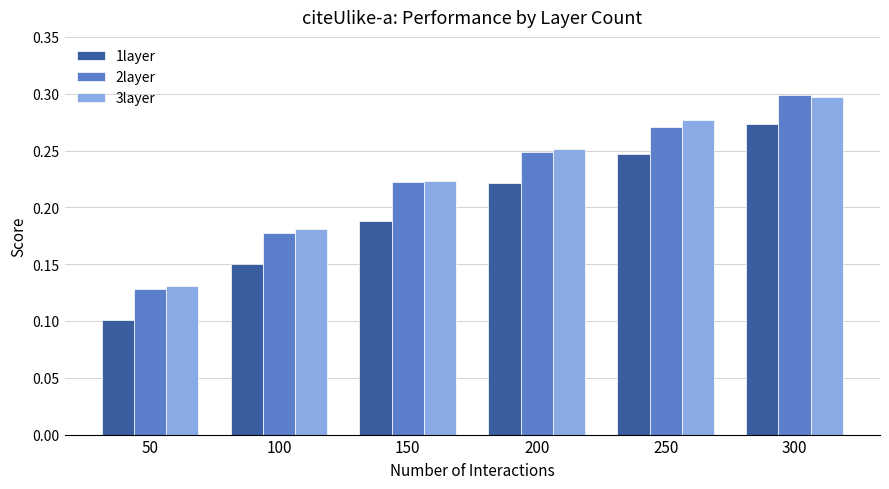

Which category has the highest value in the 3layer series?

300